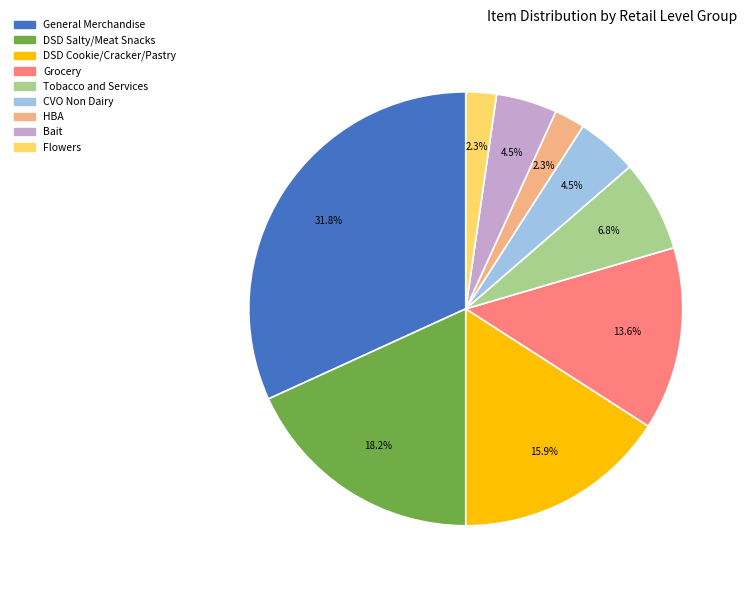

Is General Merchandise the majority of the pie?

No